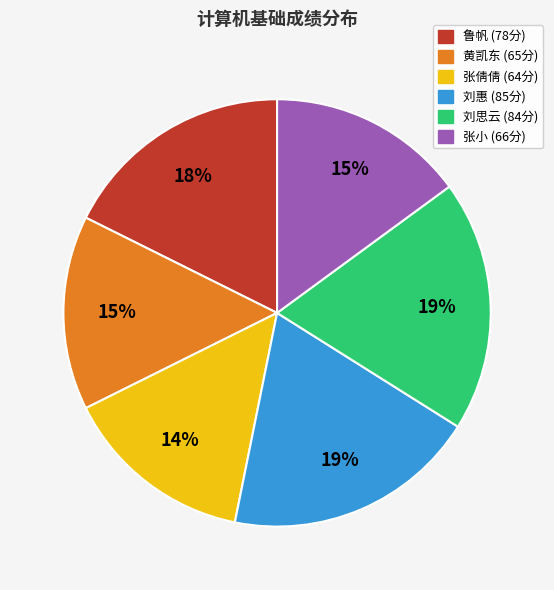

Is there any slice that represents more than half of the pie?

No